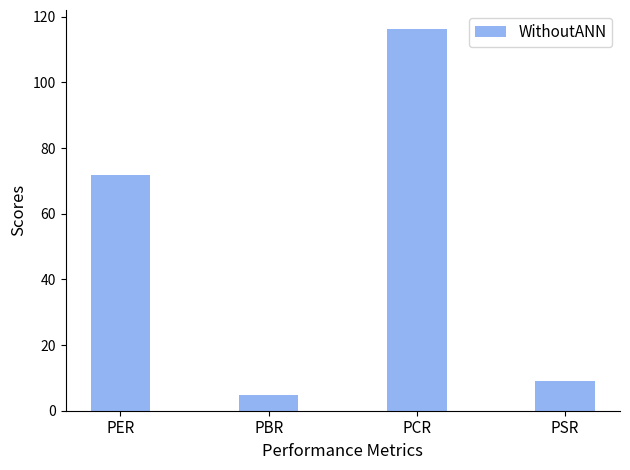

What position from the right is PER?

4